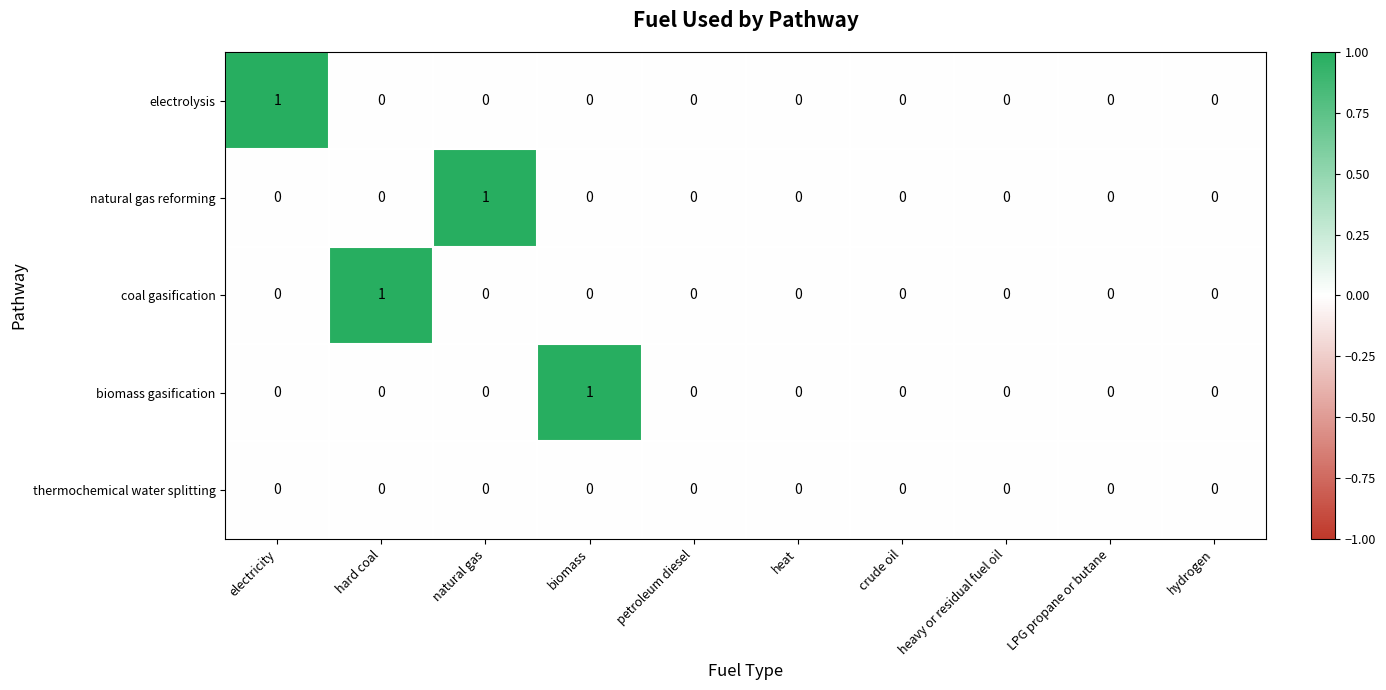

At which label does natural gas reforming reach its peak?

natural gas